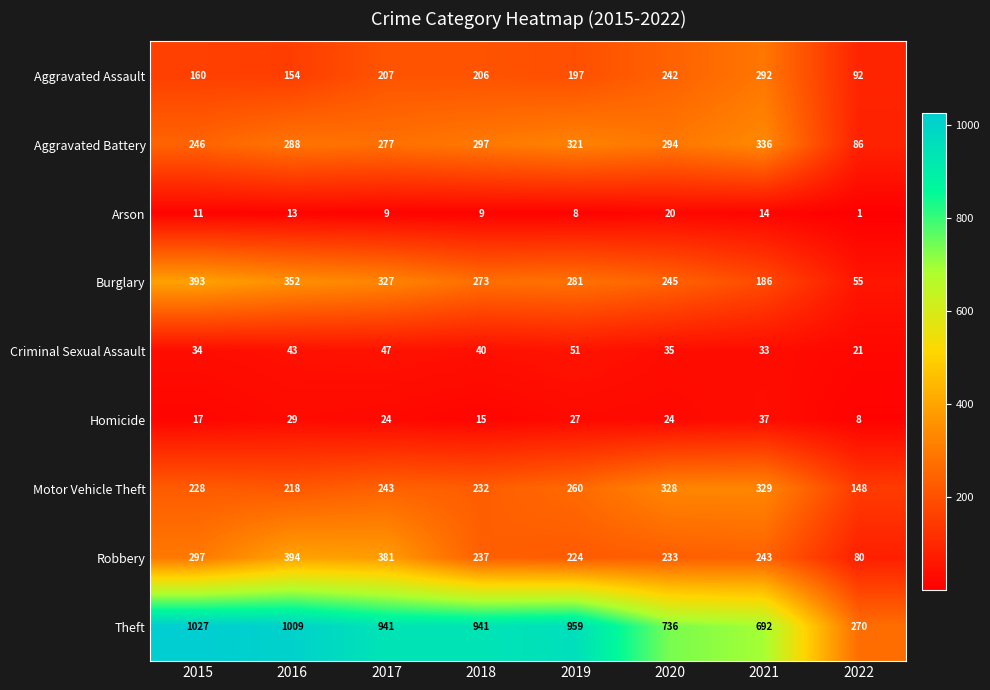

How many data points does each series have?

8